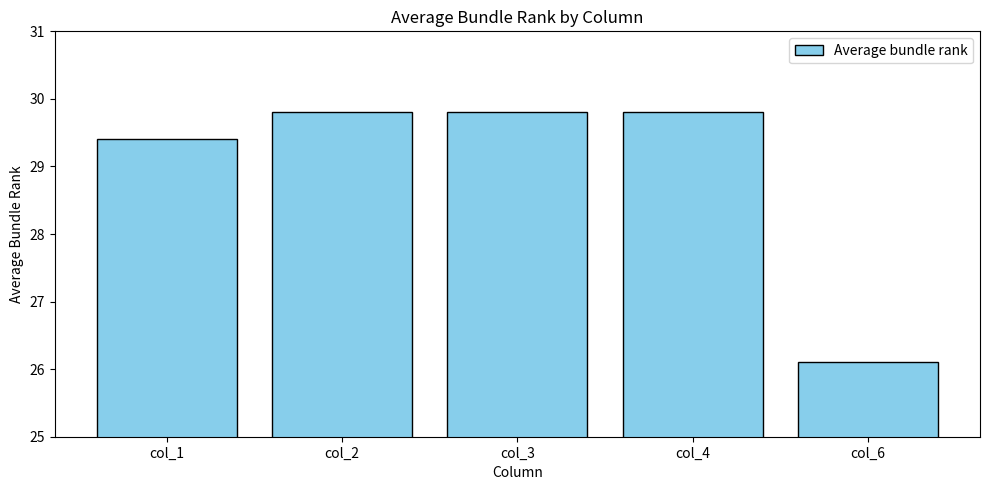

The chart shows a value of 29.8 at col_4. True or false?

True